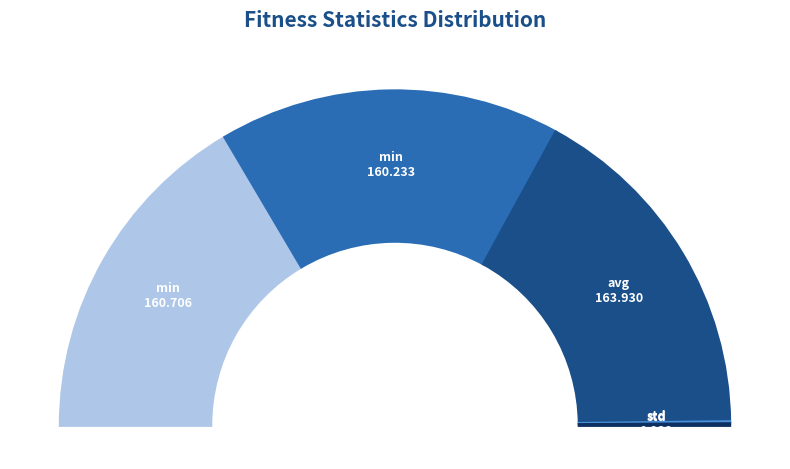

What percentage do std (gen 0) and min (gen 0) together represent?

33.2%